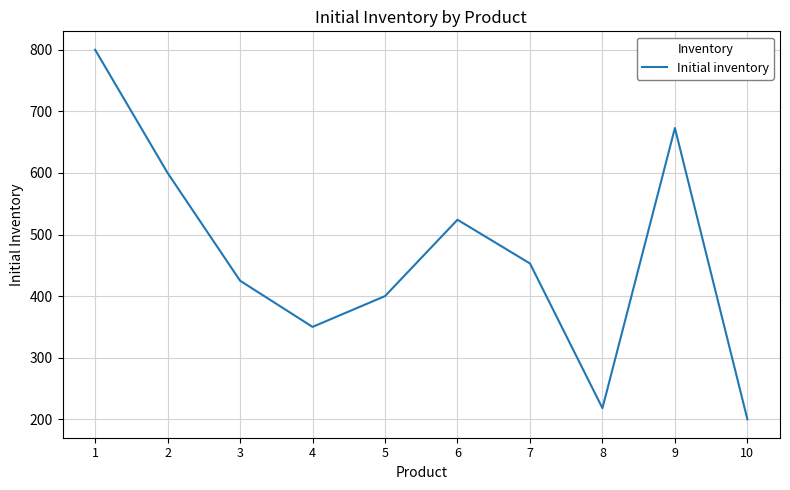

True or false: the data shows 350 at 4.

True